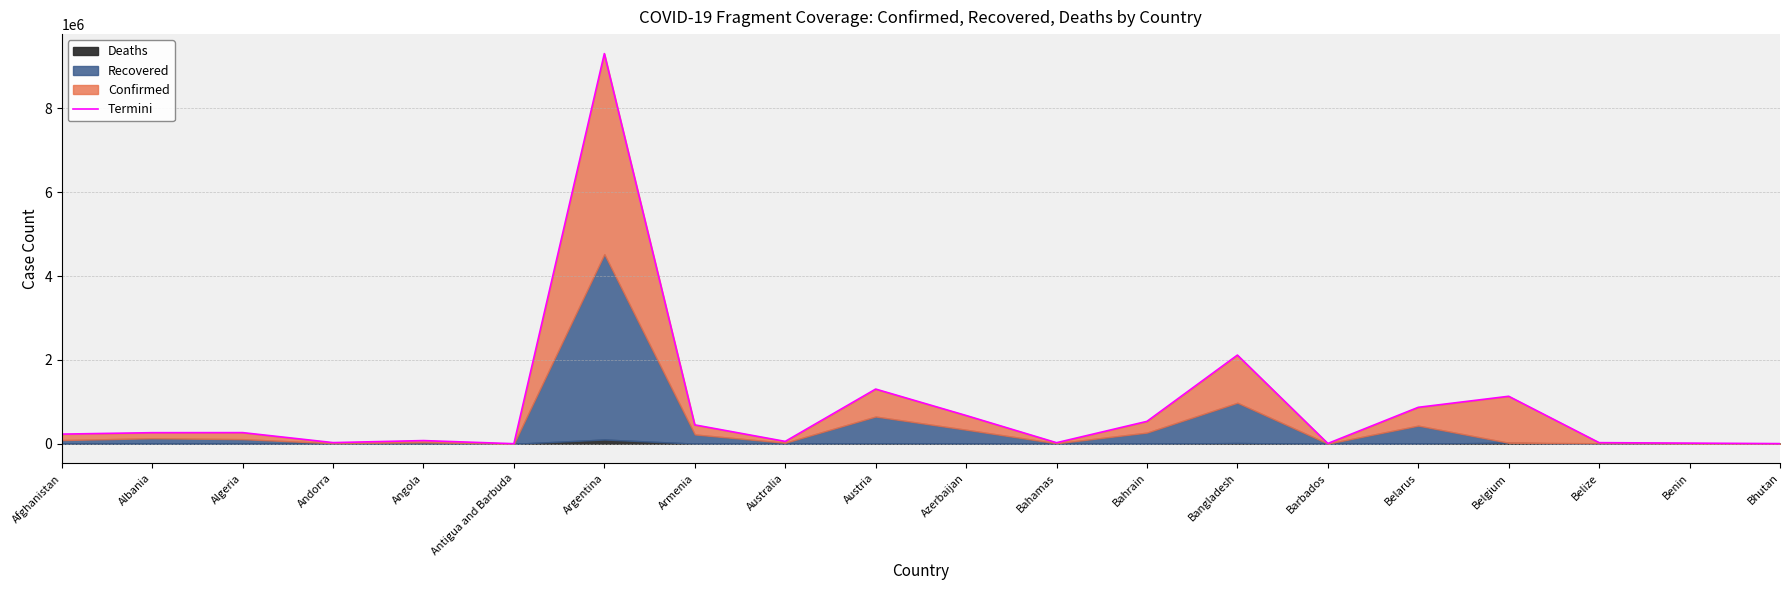

Reading right to left, what are all the values shown in this chart?

4582	16432	27265	1133888	870237	8398	2116045	535239	26213	675597	1305492	57155	451094	9307595	2542	76888	28436	266804	265316	231266